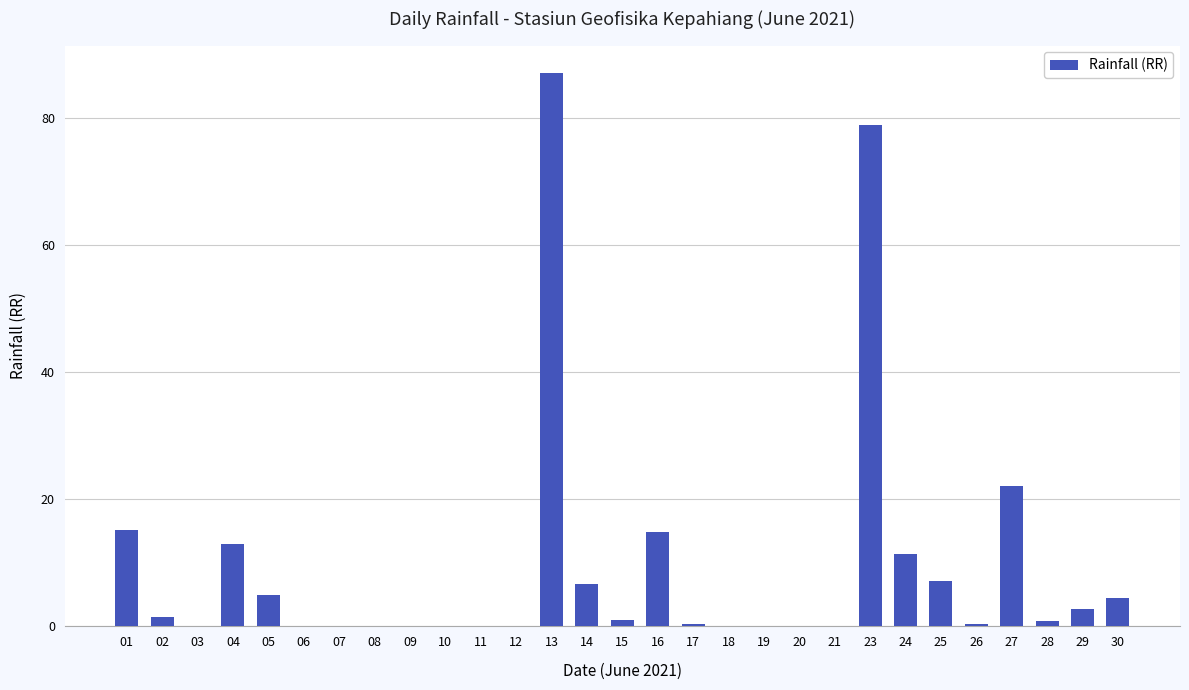

How many distinct data groups are displayed?

1